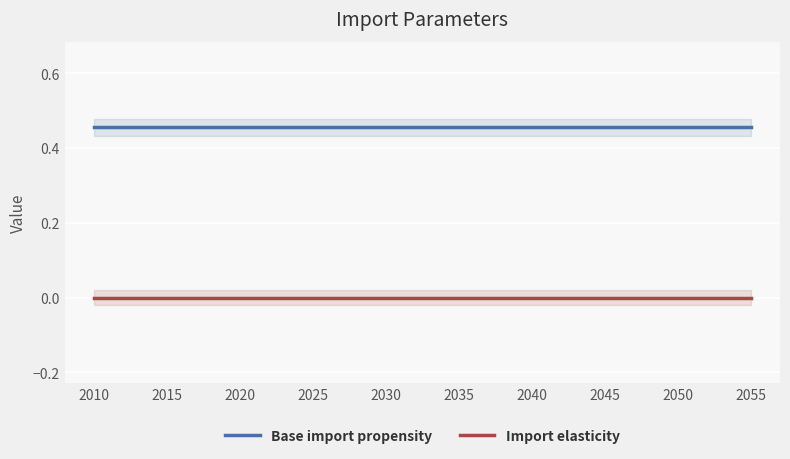

At which category is the sum across all series the highest?

2010